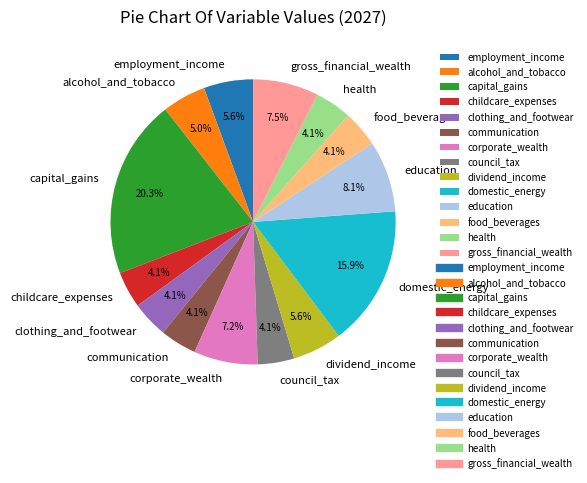

What percentage is the capital_gains slice, to the nearest percent?

20%